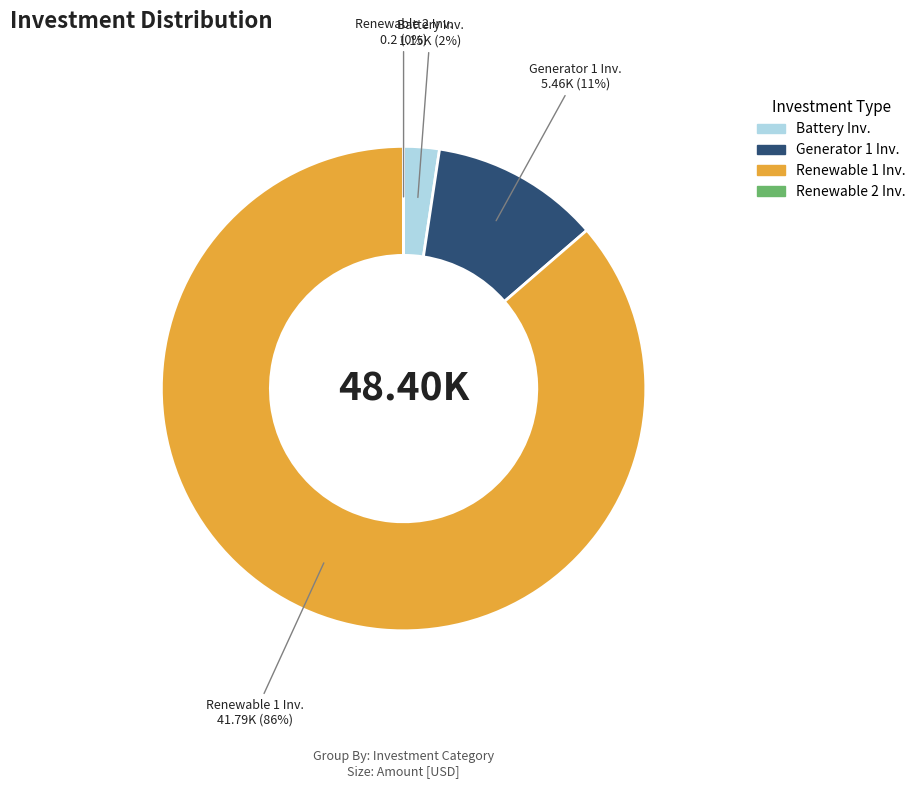

Is there any slice that represents more than half of the pie?

Yes